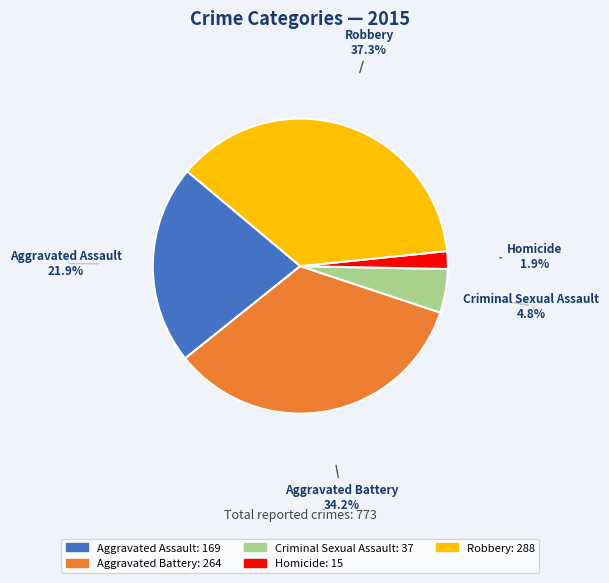

Approximately how many times larger is the value at Criminal Sexual Assault compared to Homicide?

2.5